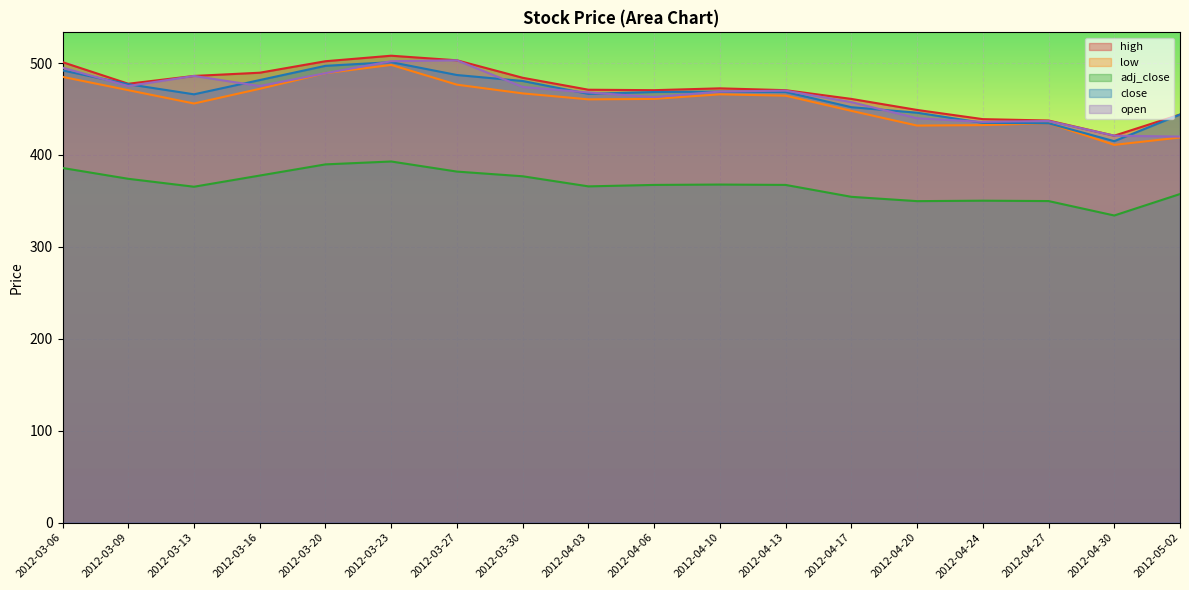

Which series has the largest range (max minus min)?

high